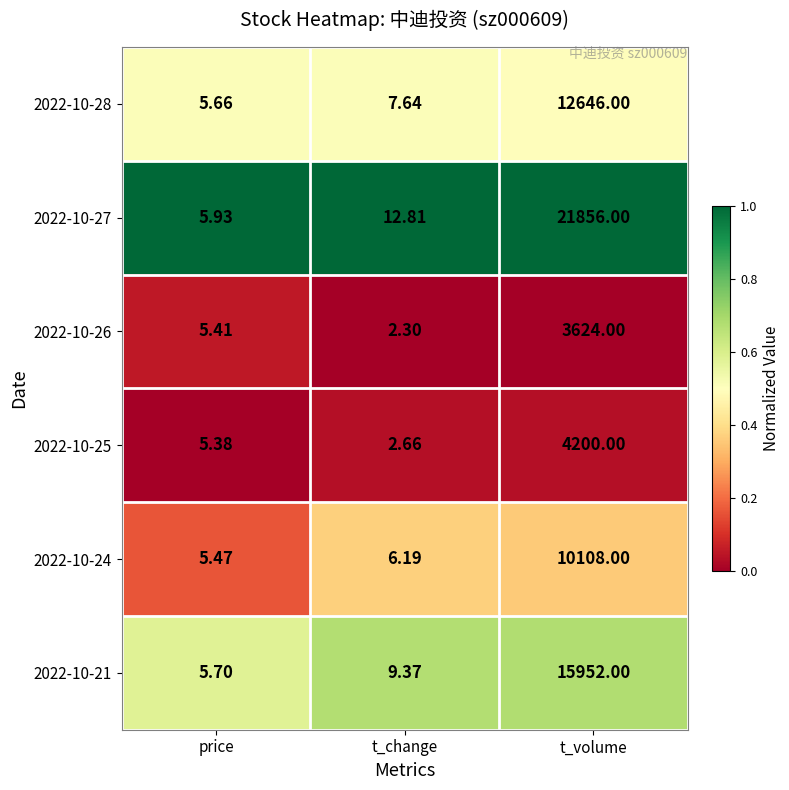

Which series has the largest range (max minus min)?

2022-10-27